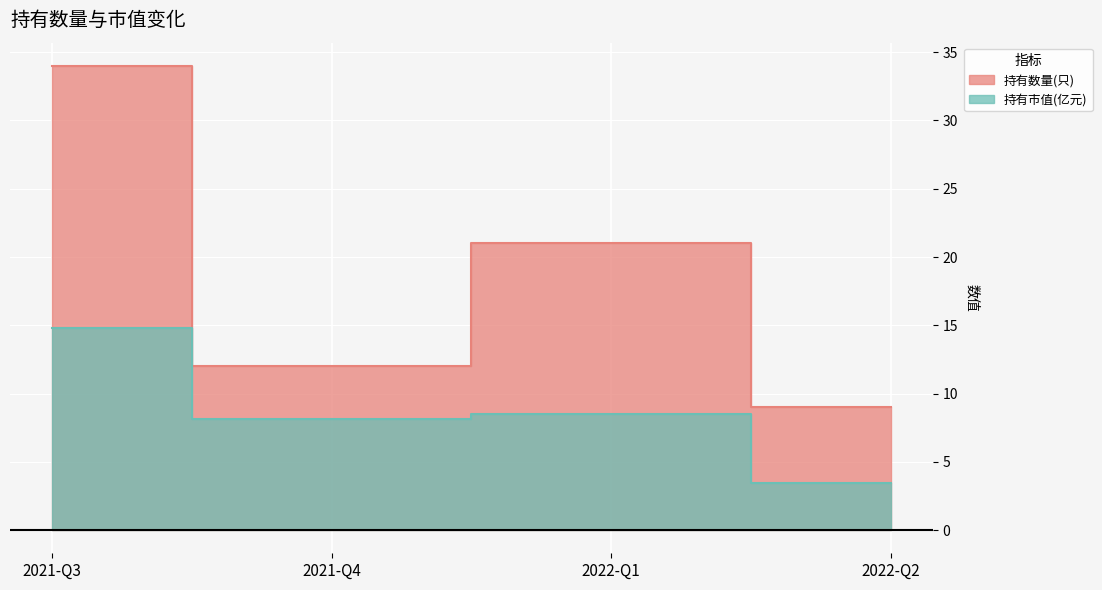

How many lines are shown in the chart?

2